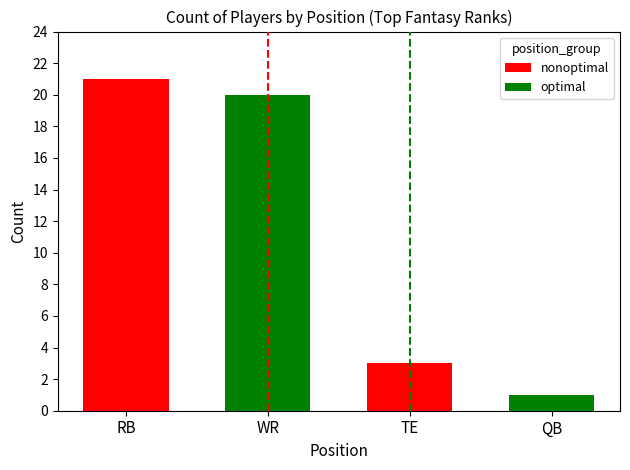

What is the label of the 2nd bar from the left?

TE